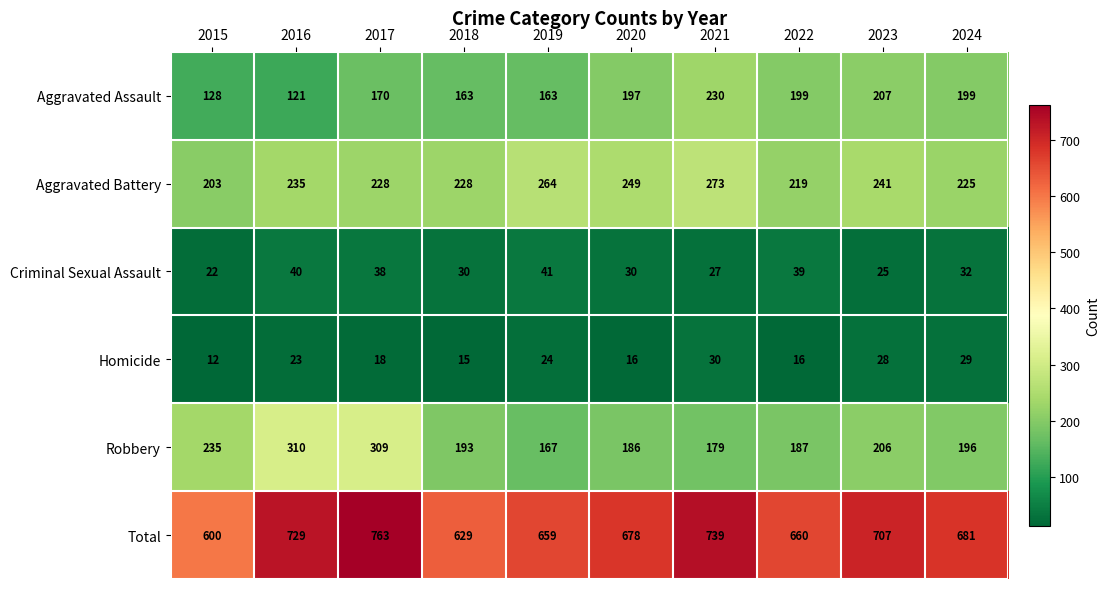

Which series has the widest spread of values?

Total